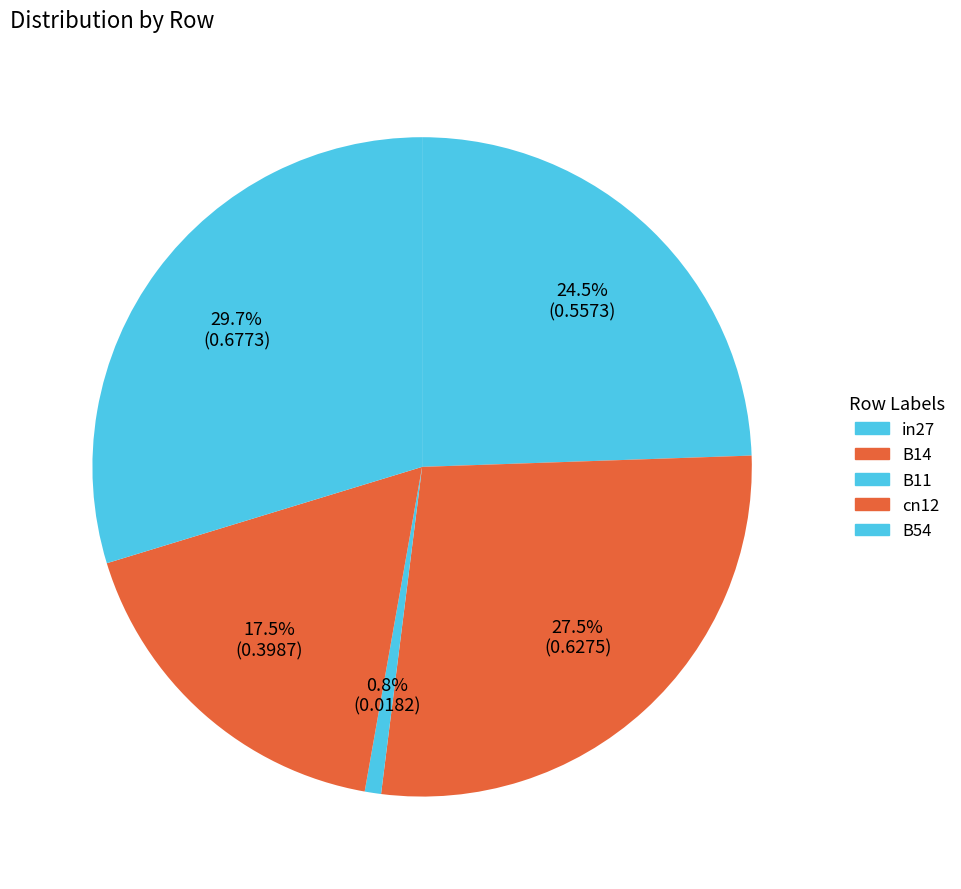

Count the number of slices in the pie.

5